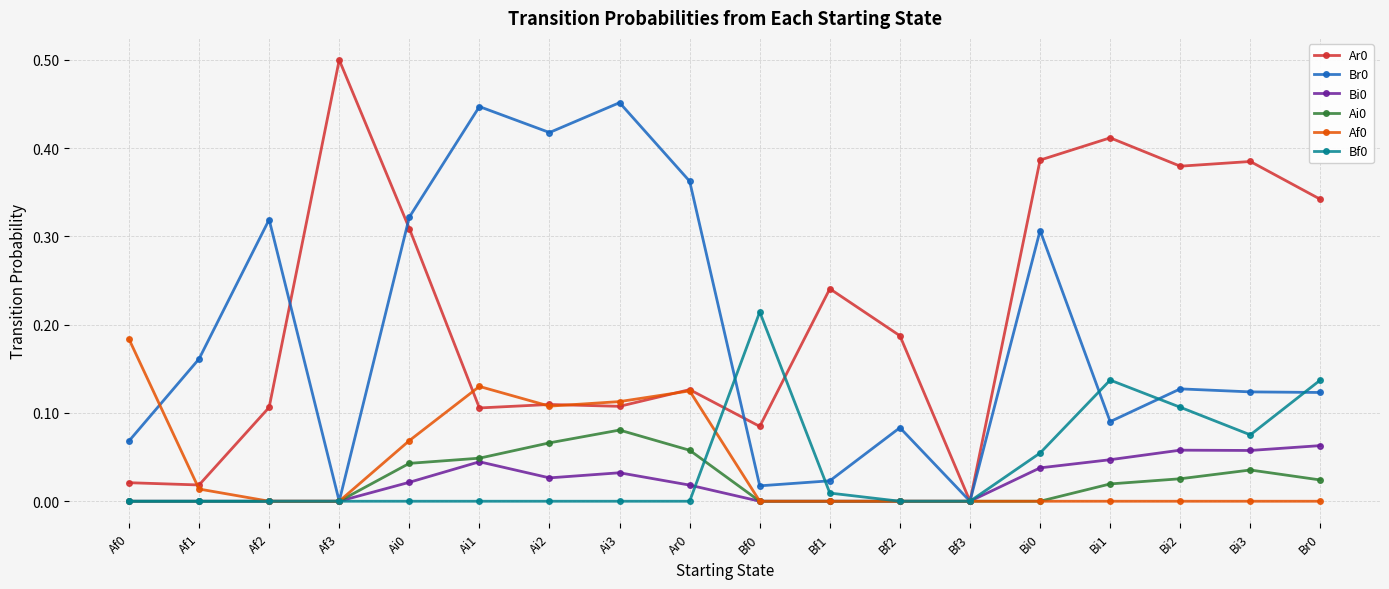

What is the label of the 15th point from the right?

Af3